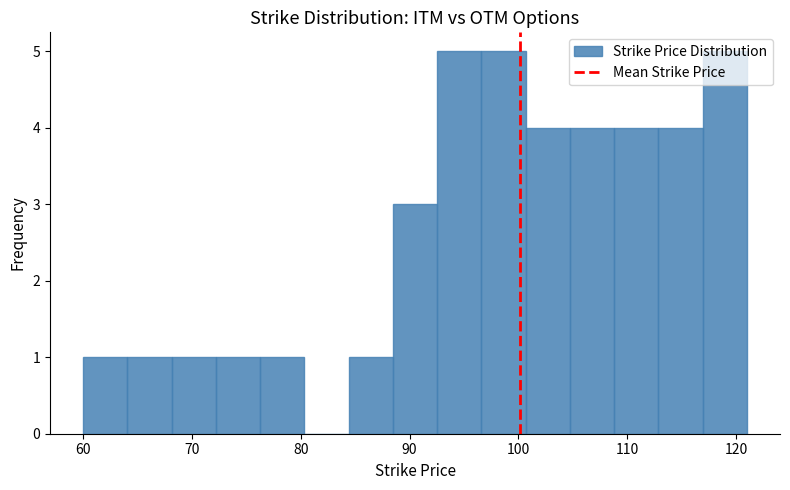

Reading left to right, transcribe this chart: for each bar, give the range it covers on the x-axis and its height. Neither the bar edges nor the heights are printed on the chart, so give them approximately, as read against the axes.

60 to 64: 1
64 to 68: 1
68 to 72: 1
72 to 76: 1
76 to 80: 1
80 to 84: 0
84 to 88: 1
88 to 93: 3
93 to 97: 5
97 to 101: 5
101 to 105: 4
105 to 109: 4
109 to 113: 4
113 to 117: 4
117 to 121: 5